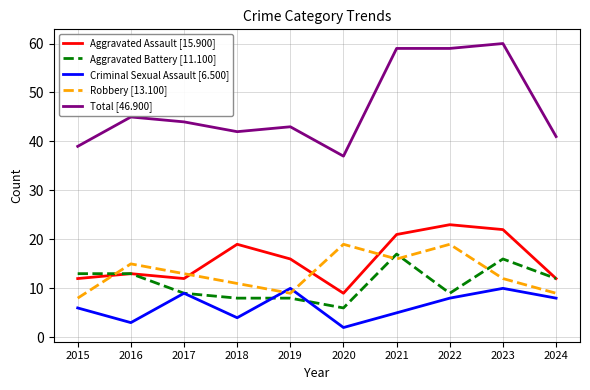

Between 2017 and 2021, which series saw the biggest shift?

Total [46.900]